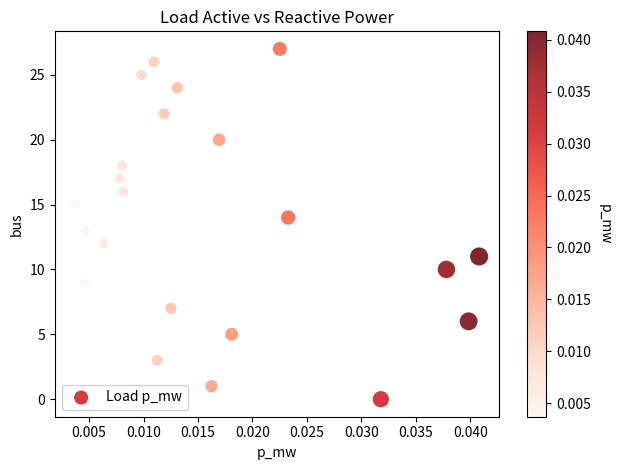

What is the range of Y values (max minus min)?

27